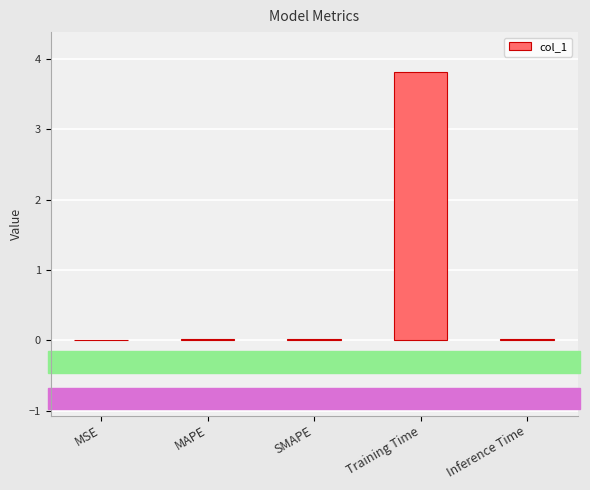

How many series are shown in this chart?

1